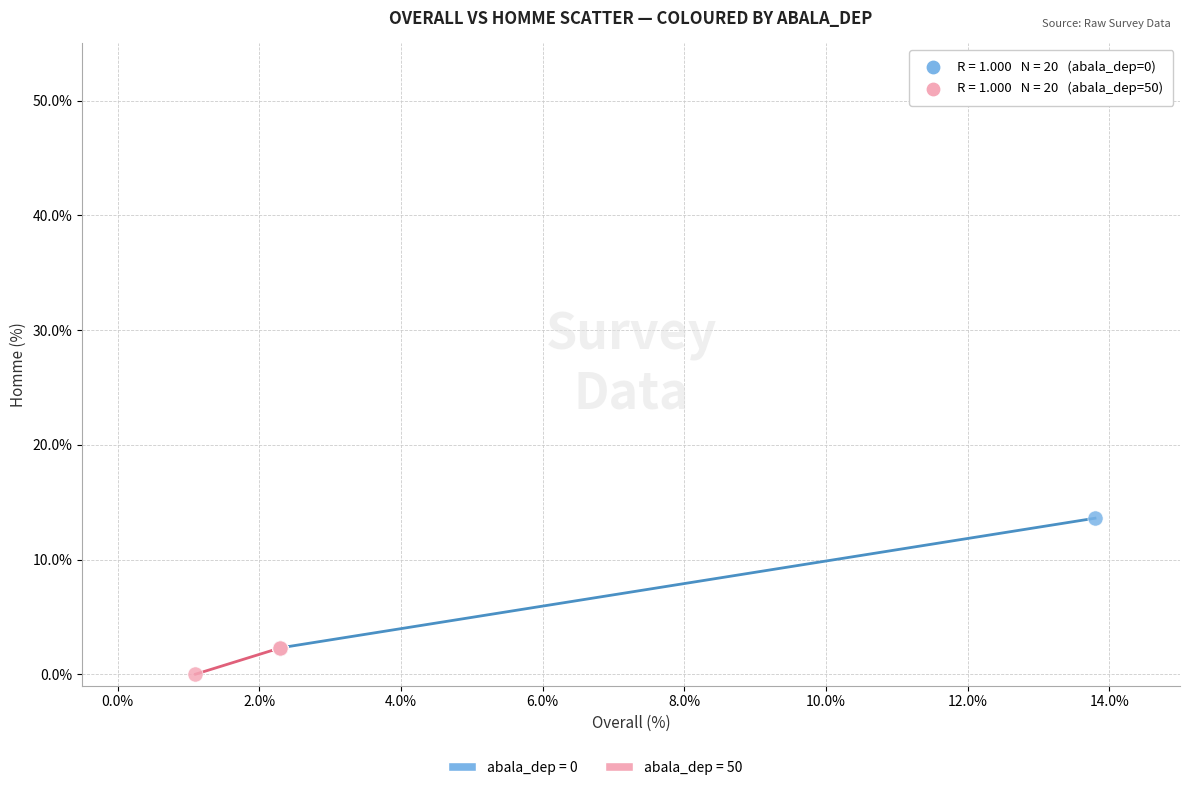

Which series reaches the maximum Y coordinate?

abala_dep = 0